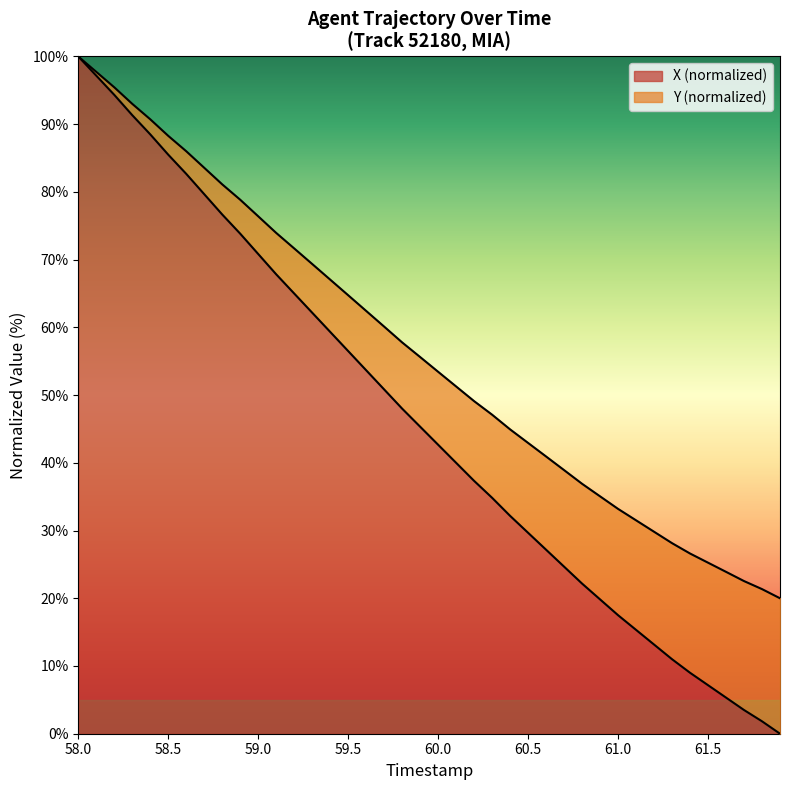

What is the value of the X point at the 33rd from the left?

13.2